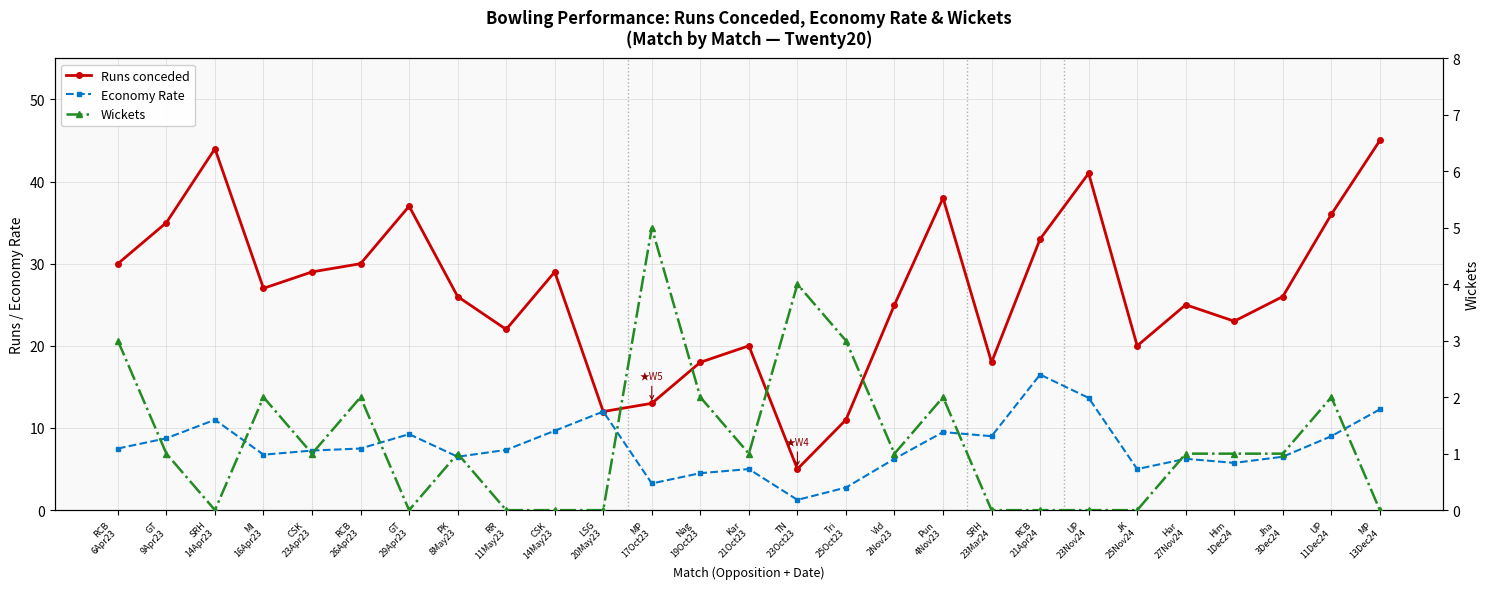

Is it true that Economy Rate equals 5.0 at Kar
21Oct23?

True